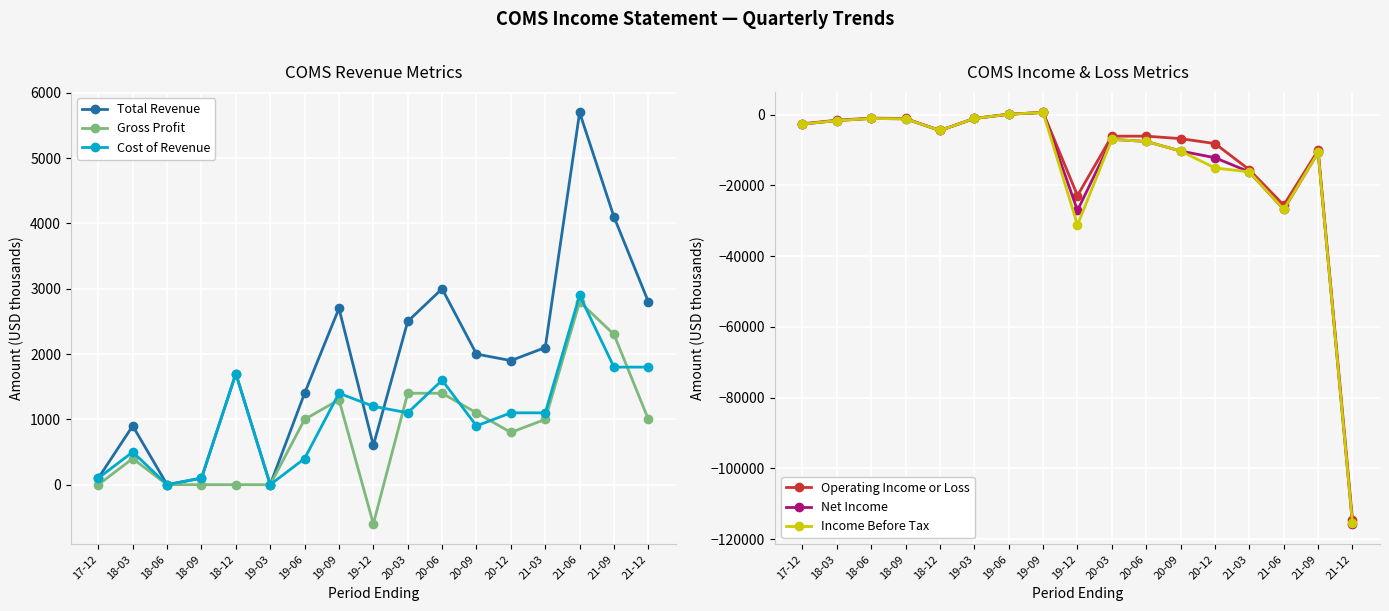

At which category does Operating Income or Loss reach its first local valley?

18-12